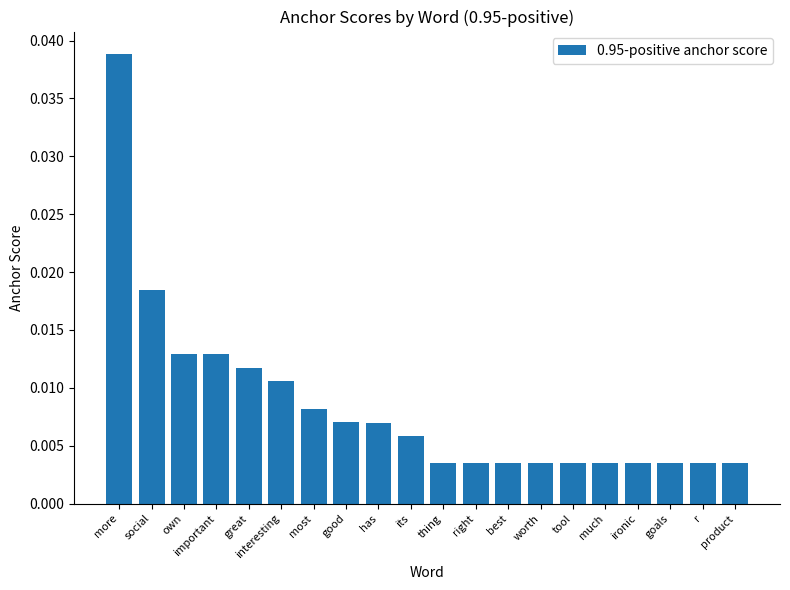

What is the label of the 17th bar from the right?

important